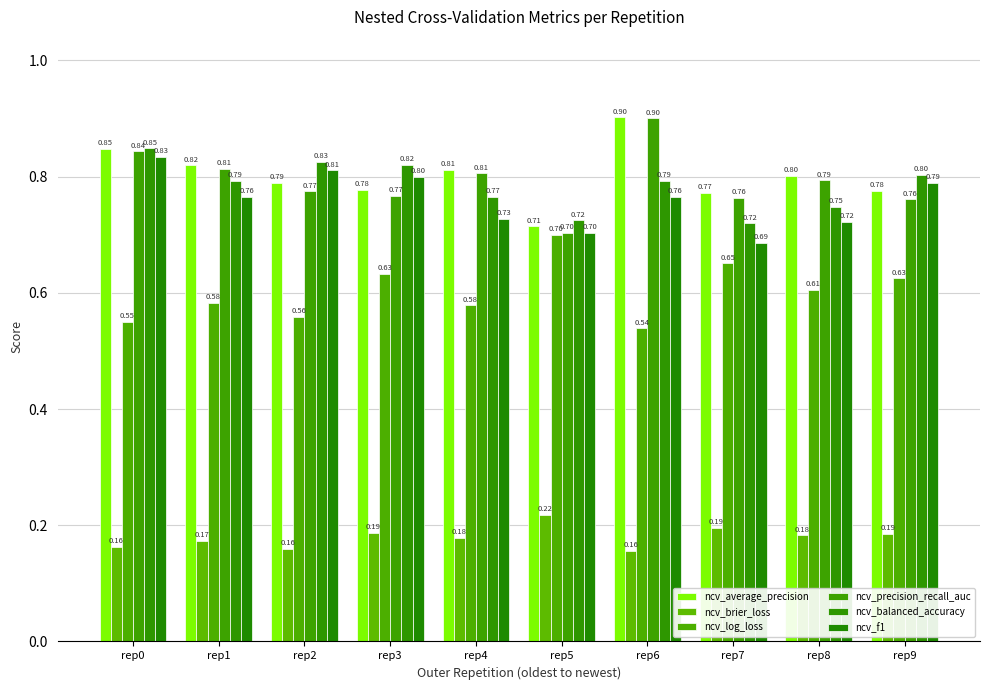

How many bars are there in total?

60